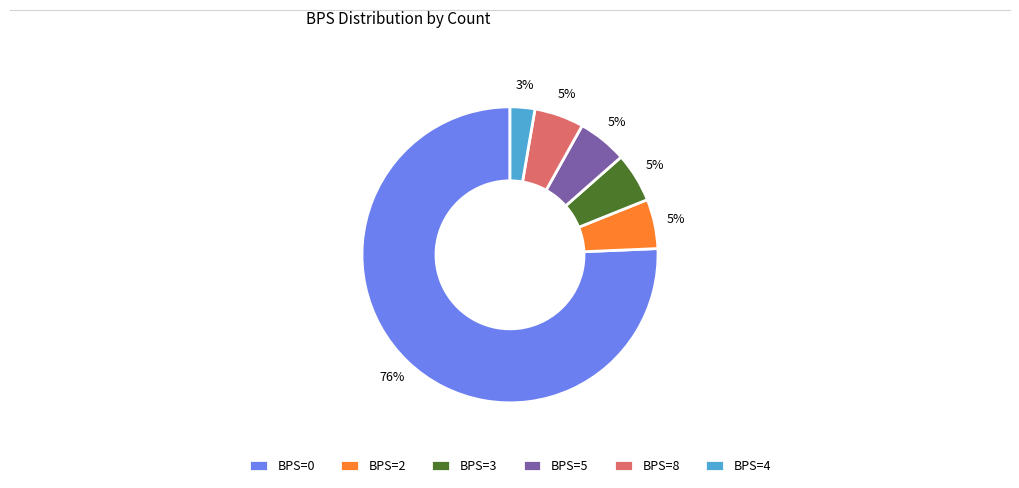

The BPS=4 slice represents 3% of the pie. True or false?

True